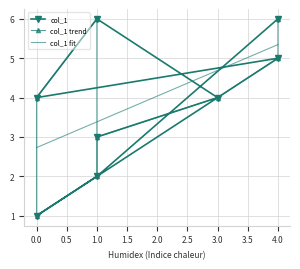

Which label corresponds to the largest value in the chart?

4